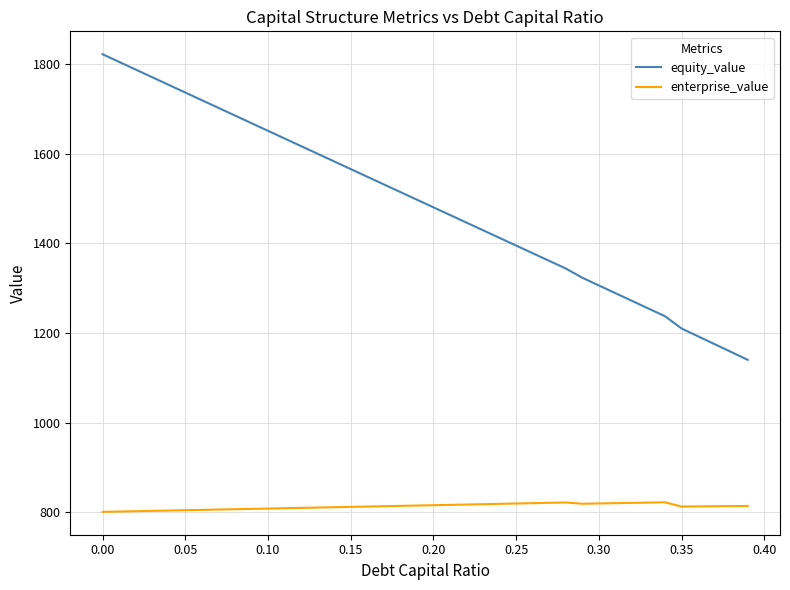

Which series has the largest total across all categories?

equity_value